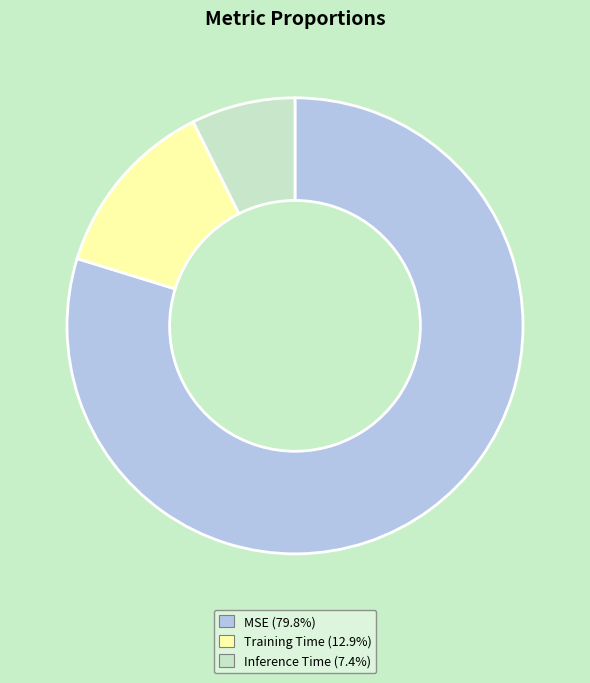

Is it true that MSE is 73% of the pie?

False